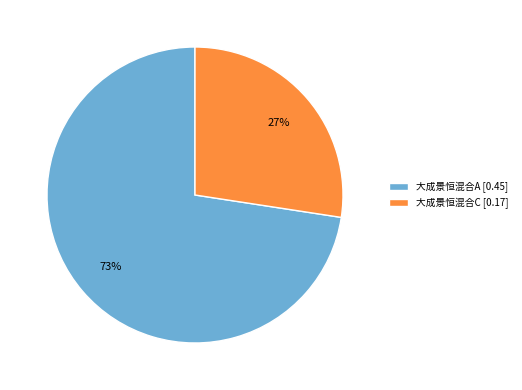

To the nearest percent, what percentage of the pie is 大成景恒混合C?

27%